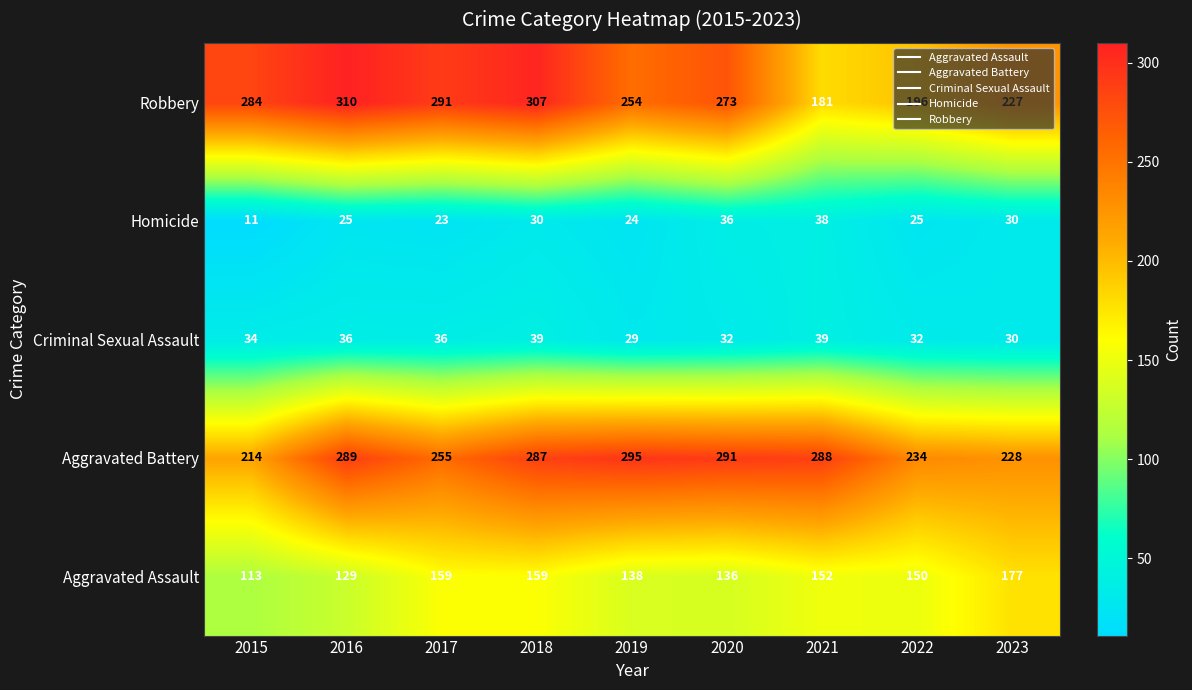

Which series has the largest range (max minus min)?

Robbery